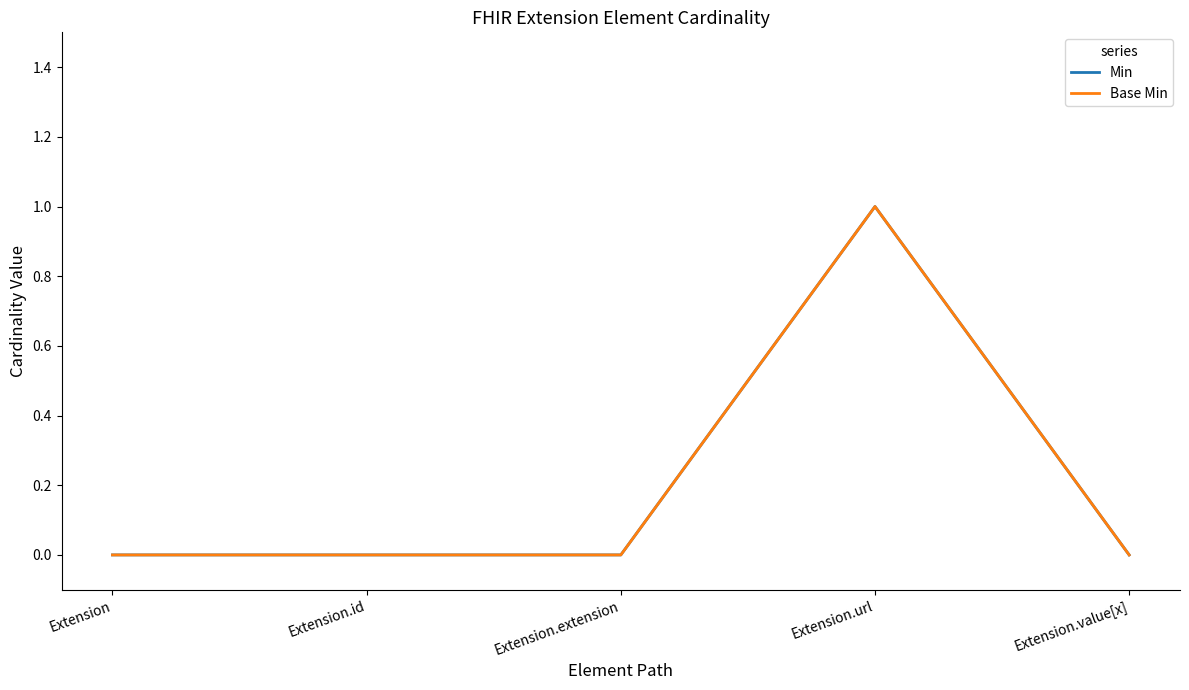

Reading right to left, extract all data points from this chart.

Min: Extension.value[x]=0	Extension.url=1	Extension.extension=0	Extension.id=0	Extension=0
Base Min: Extension.value[x]=0	Extension.url=1	Extension.extension=0	Extension.id=0	Extension=0